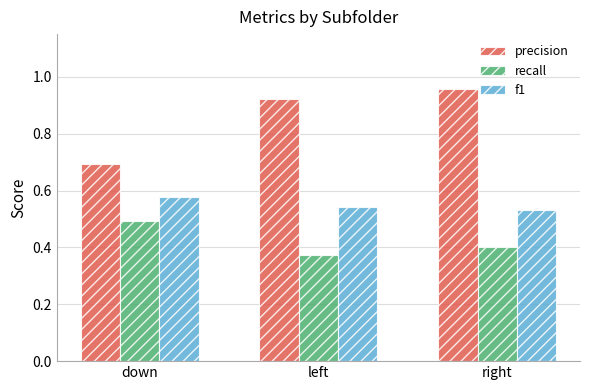

At which category is the sum across all series the highest?

right